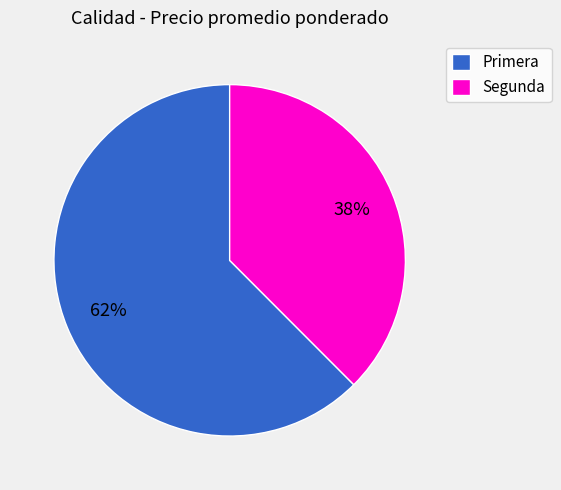

To the nearest percent, what portion does Segunda represent?

38%